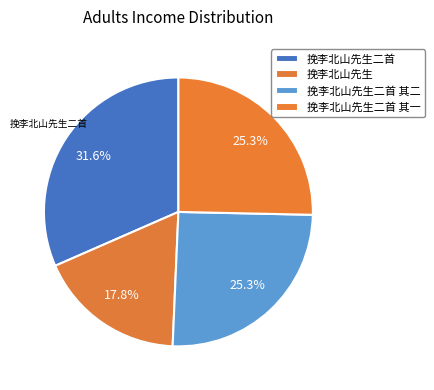

Which category has the smallest portion of the pie?

挽李北山先生